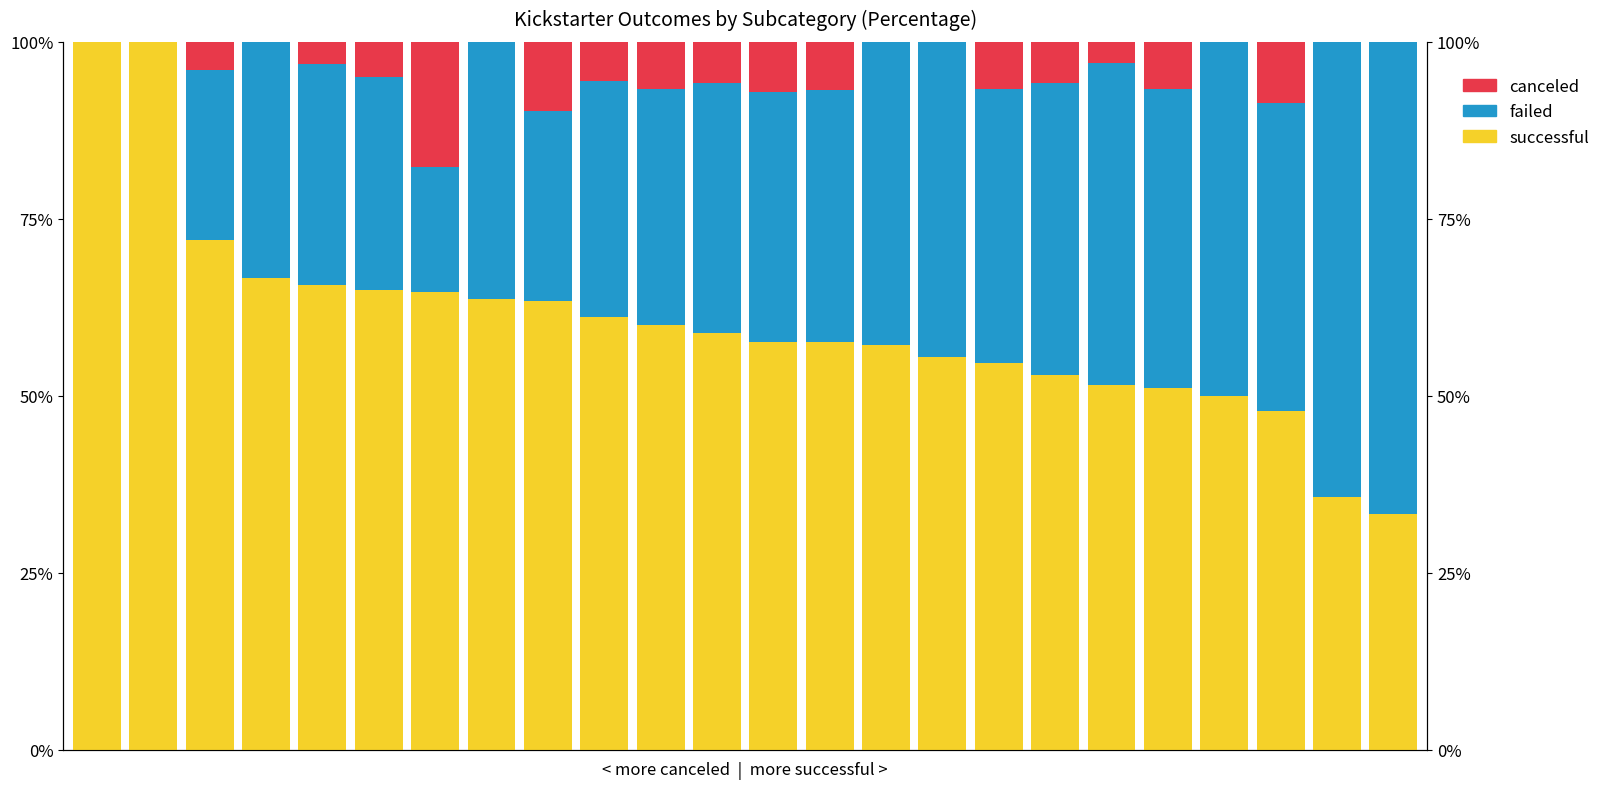

Which series has the largest total across all categories?

successful